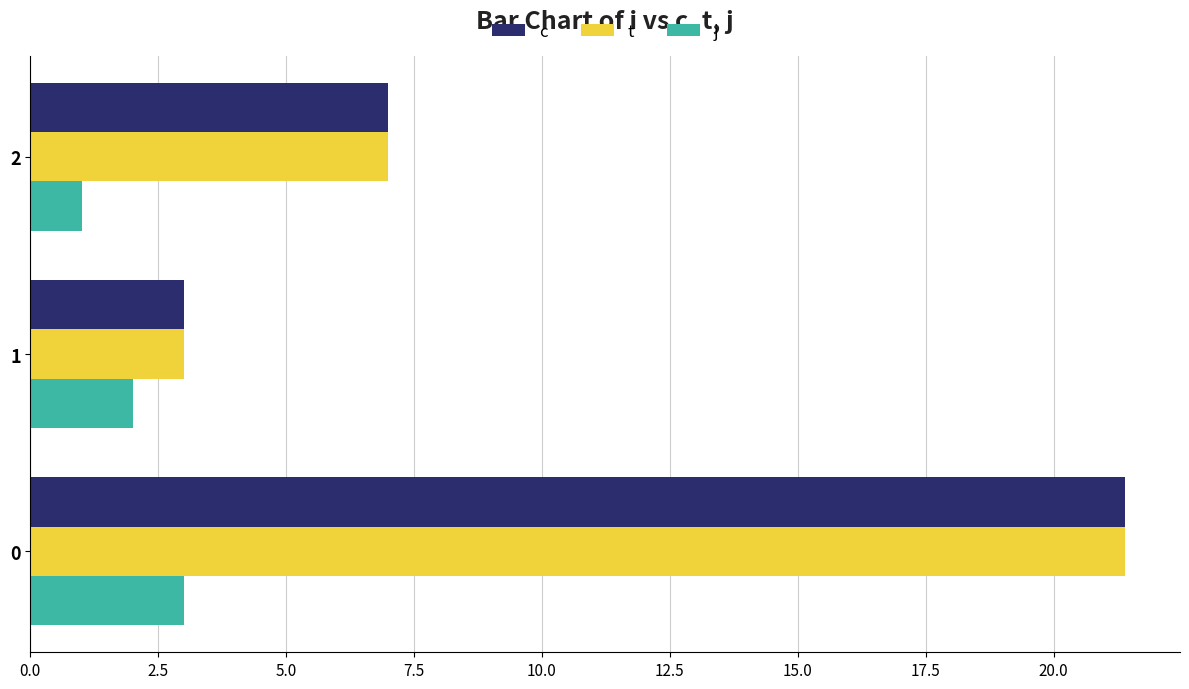

Is it true that c equals 4.0 at 1?

False